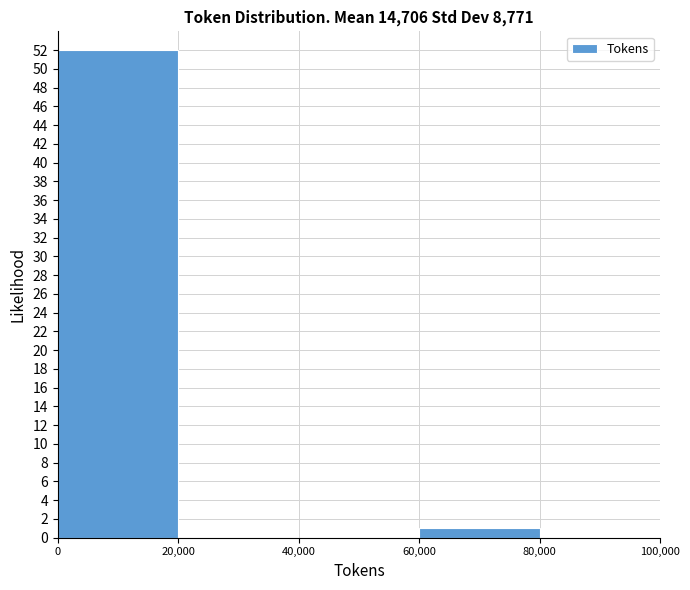

Which range on the x-axis has the tallest bar?

0 to 20,000